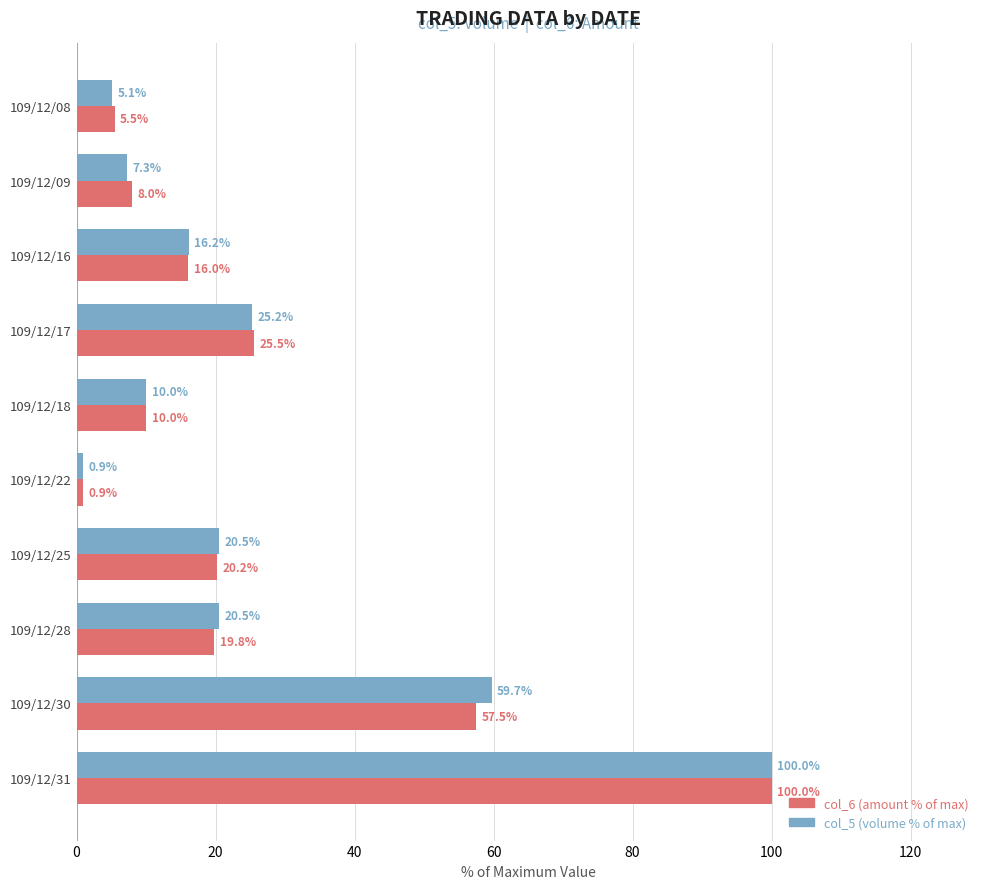

What is the average value of the col_5 (volume % of max) series?

26.5